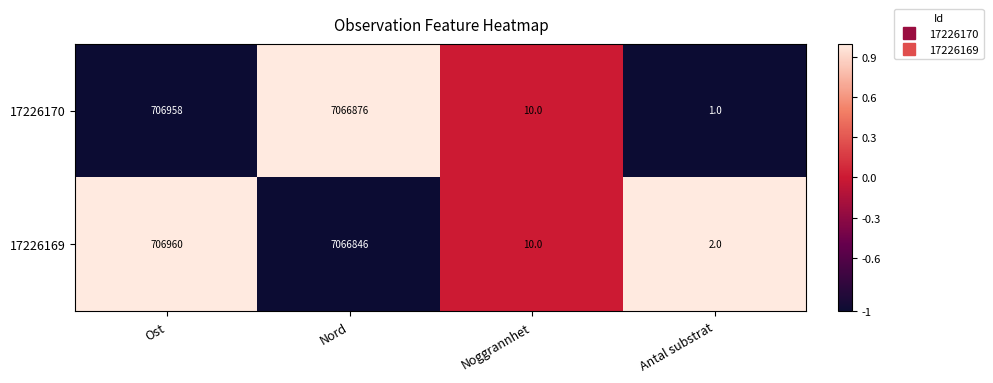

Which series has the widest spread of values?

17226170